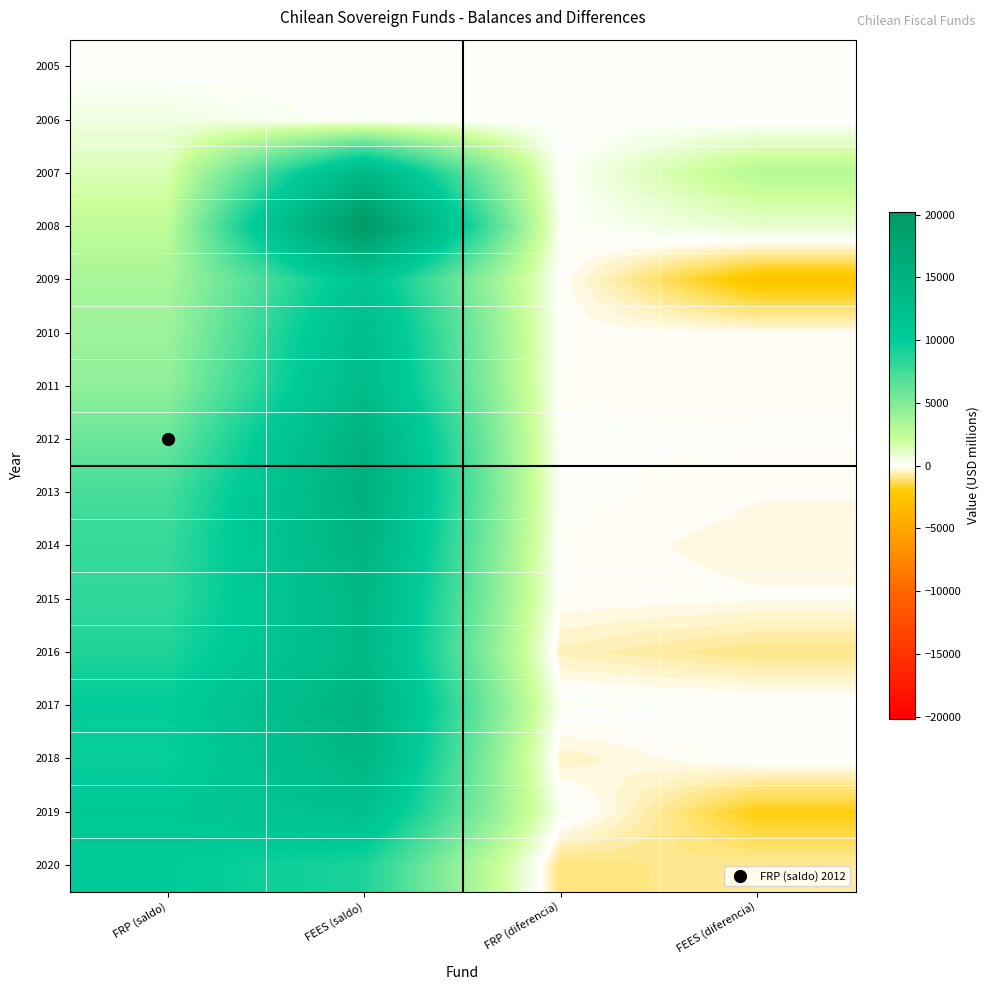

Count the number of data series in this chart.

16